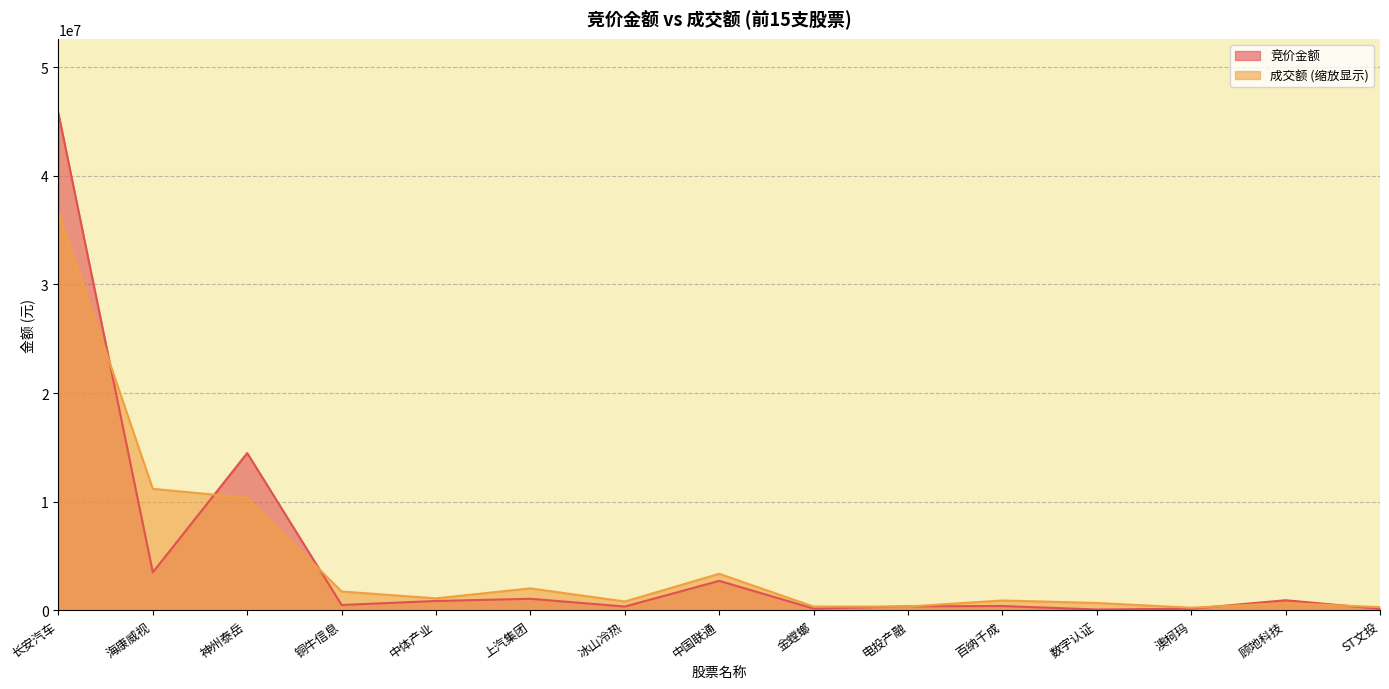

Rank the series by their maximum value, from highest to lowest.

竞价金额, 成交额 (缩放显示)